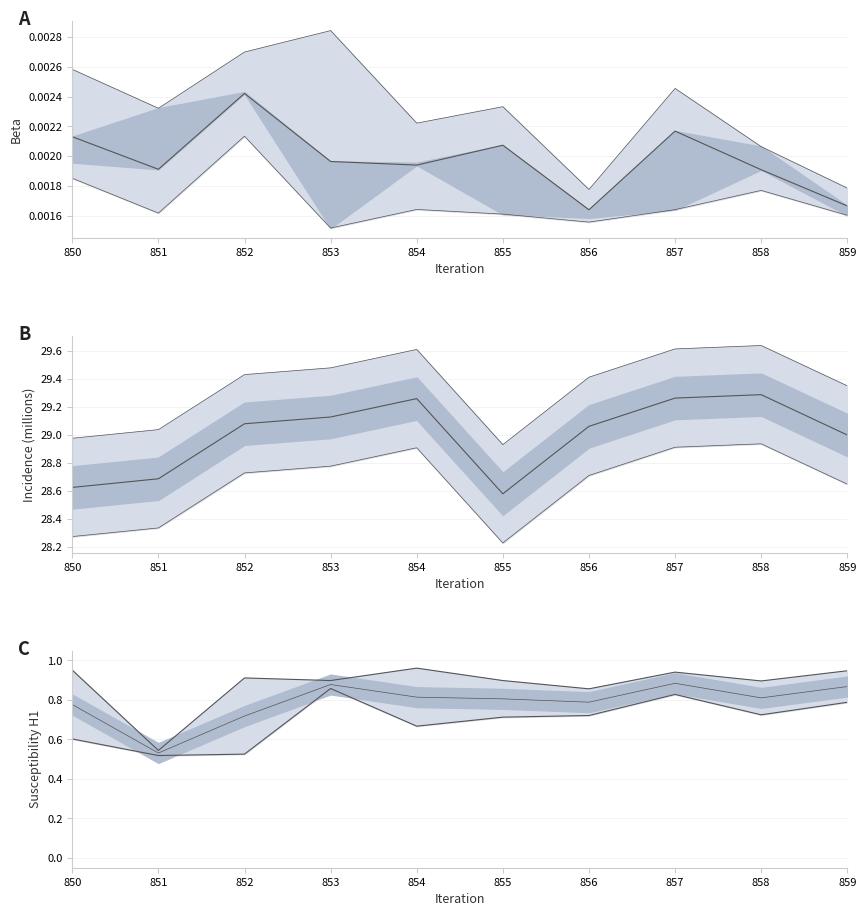

How many intersections are there between beta_H3 and beta_H1?

6